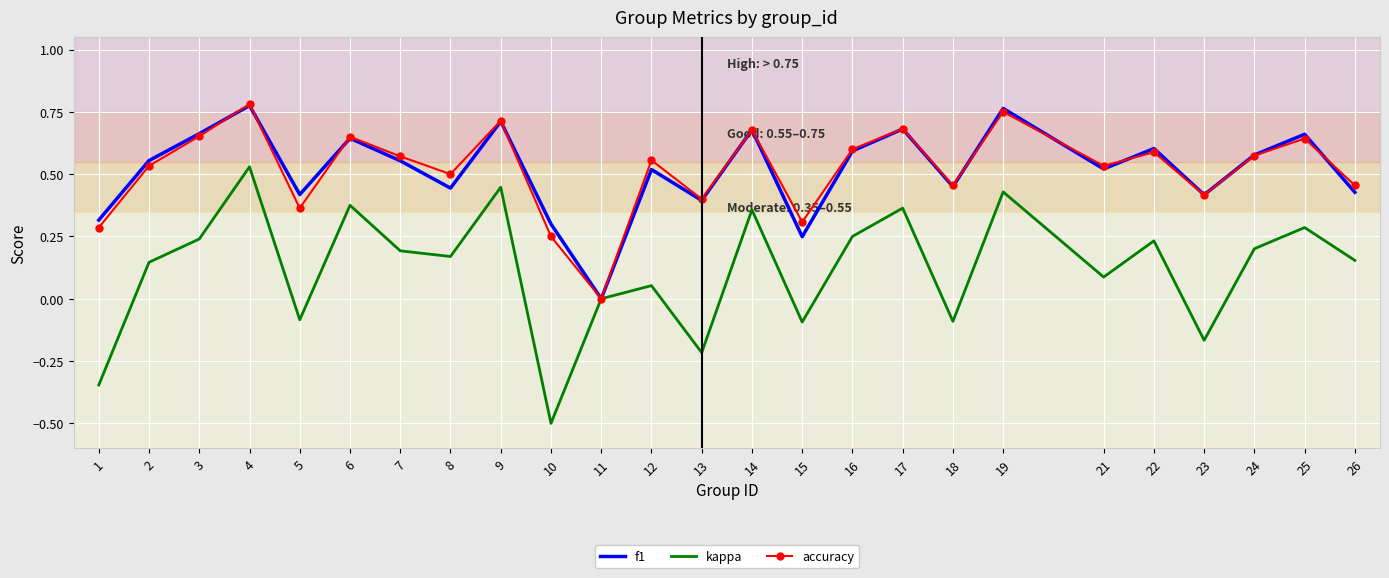

Is the value of accuracy at 16 greater than the value of f1 at 6?

No